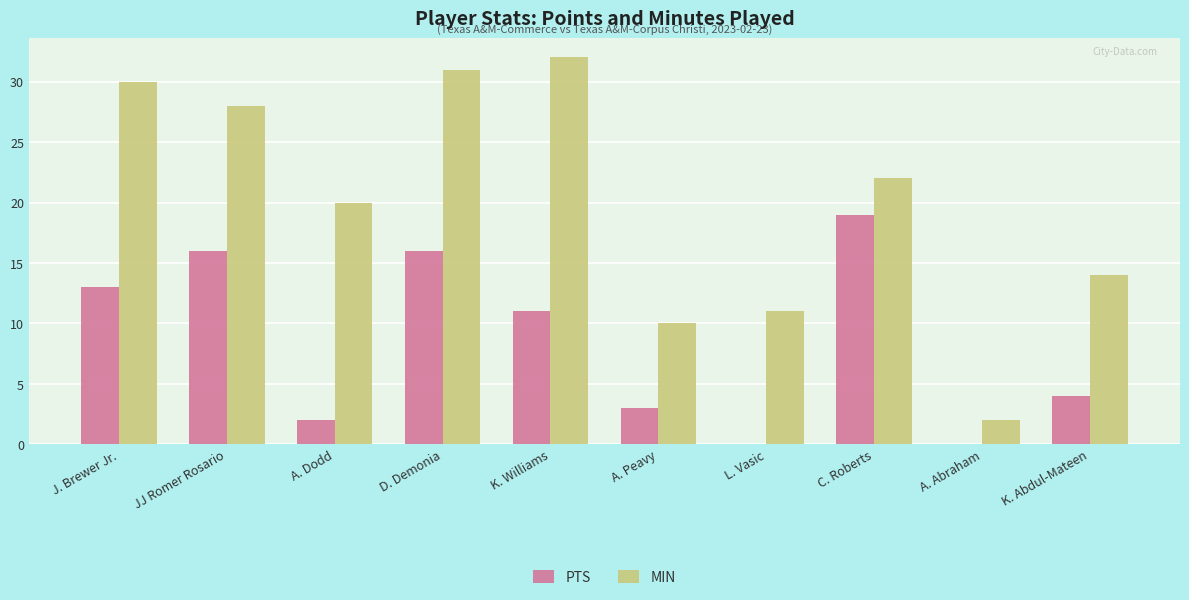

What is the sum of the MIN values at D. Demonia and K. Williams?

63